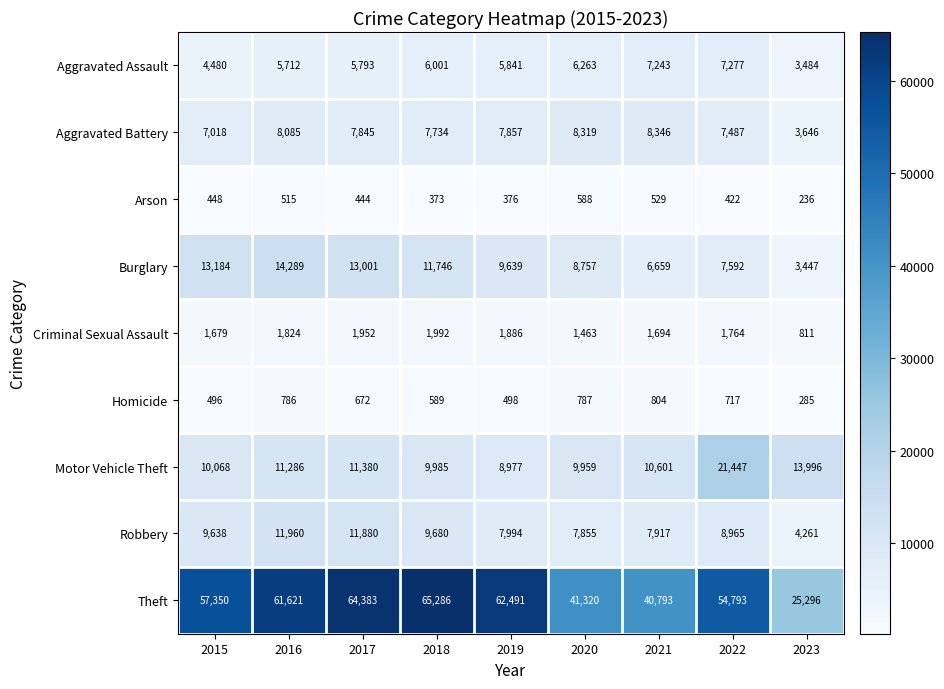

True or false: Criminal Sexual Assault has a value of 3257 at 2017.

False